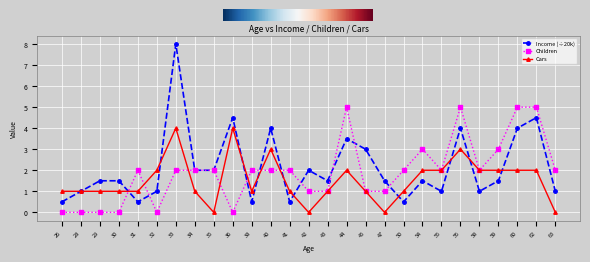

The value of Children at 36 is 0.0. True or false?

True